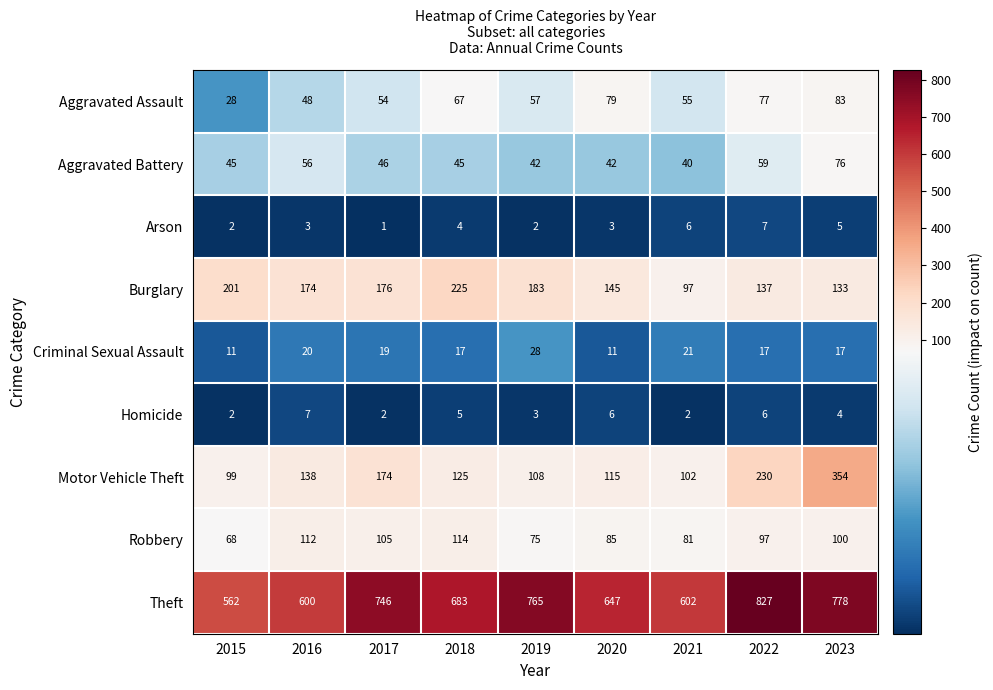

The Aggravated Battery series shows 73 at 2020. True or false?

False